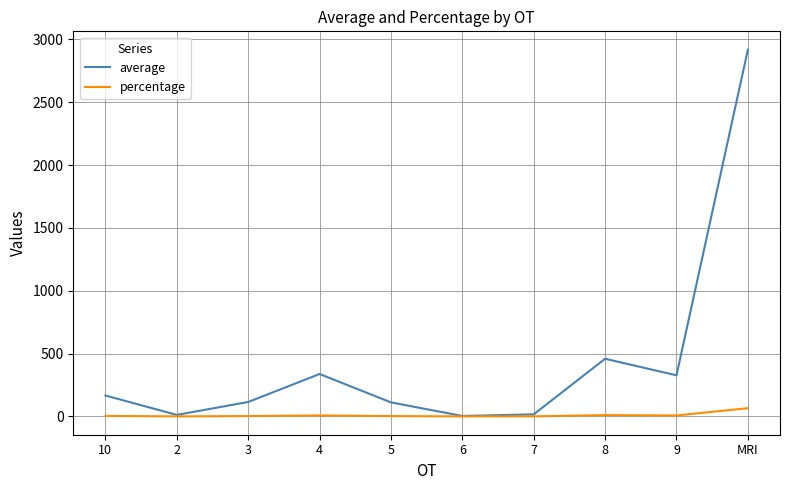

Rank the series at 8 from highest to lowest value.

average, percentage